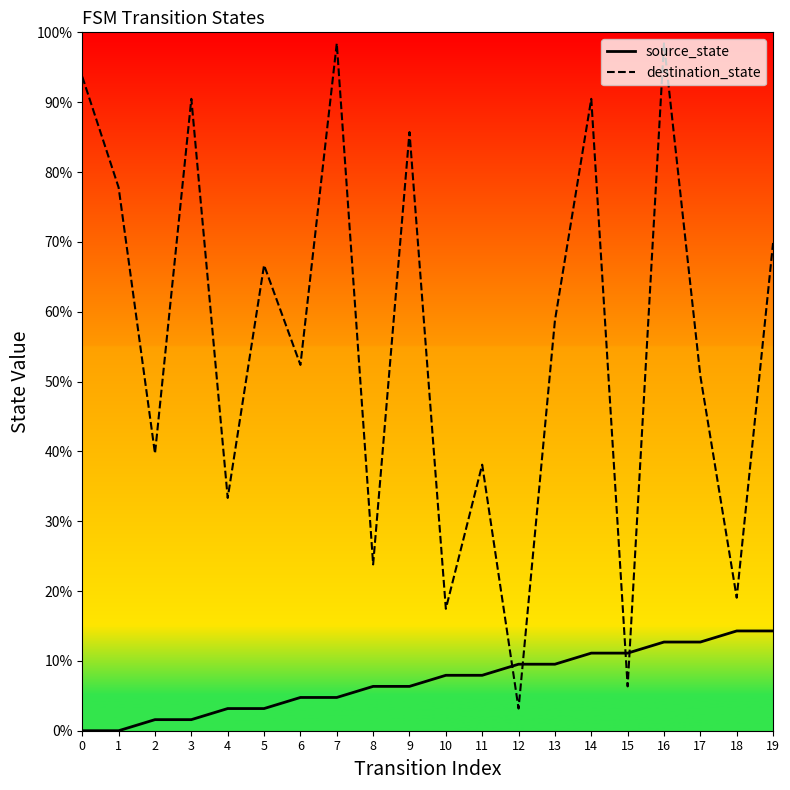

True or false: destination_state has a value of 3.2 at 12.

True